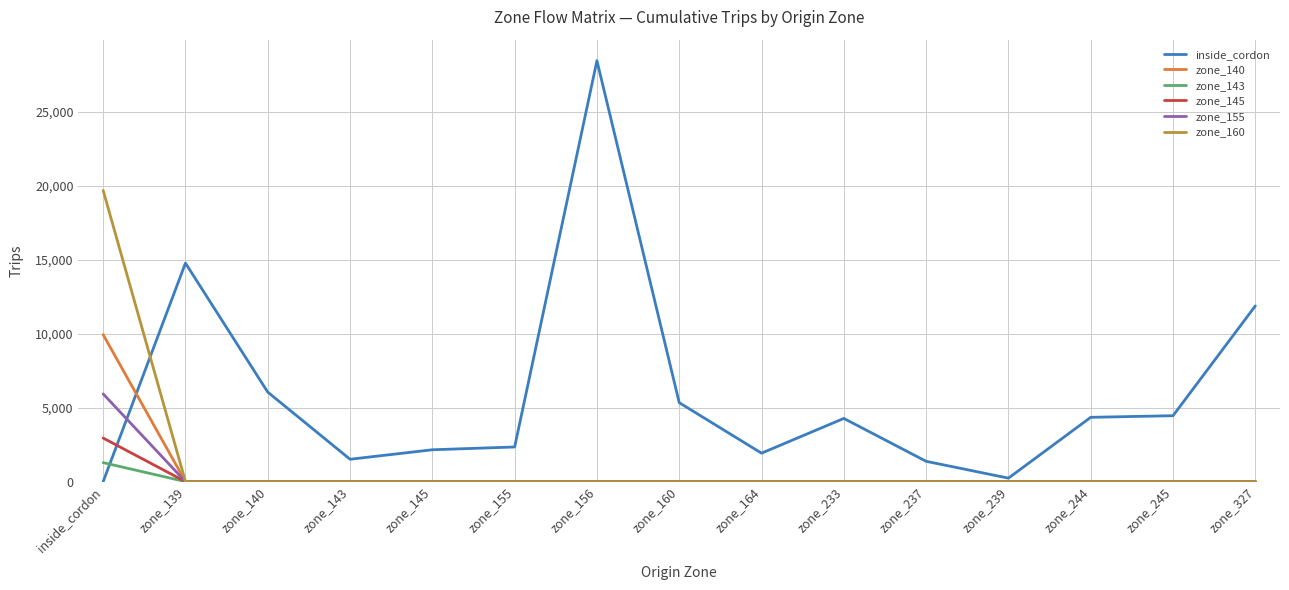

Which series has the widest spread of values?

inside_cordon